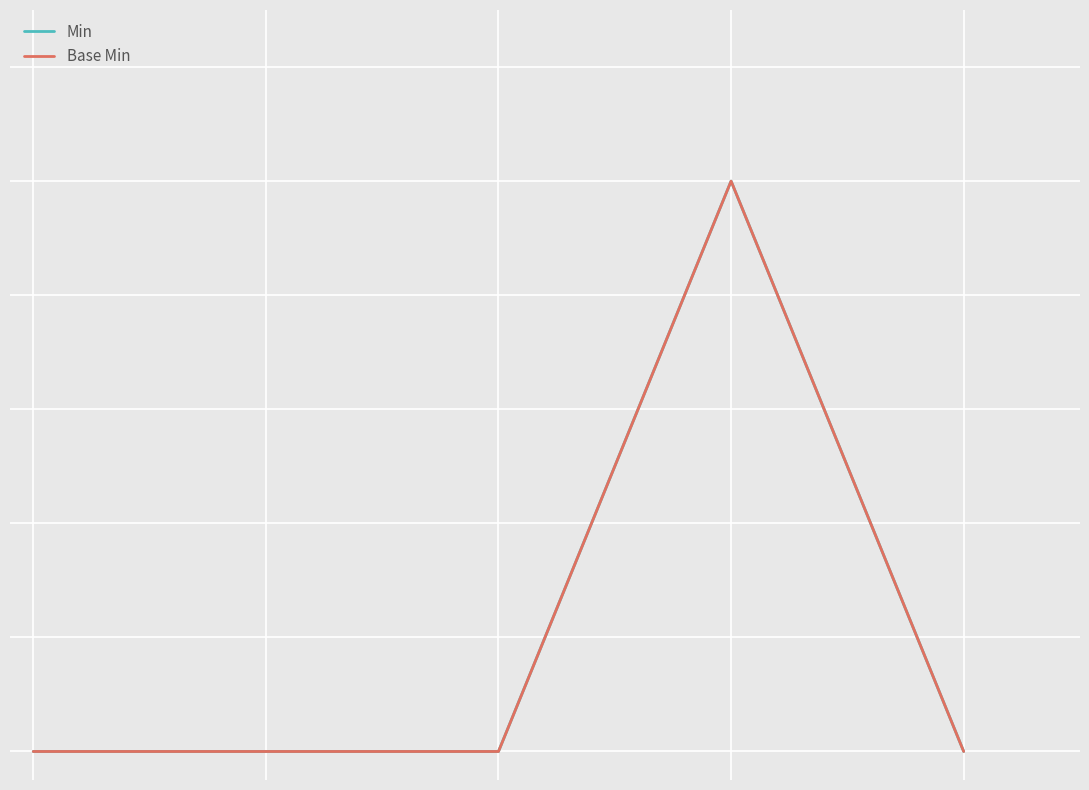

Does the chart have visible grid lines?

Yes